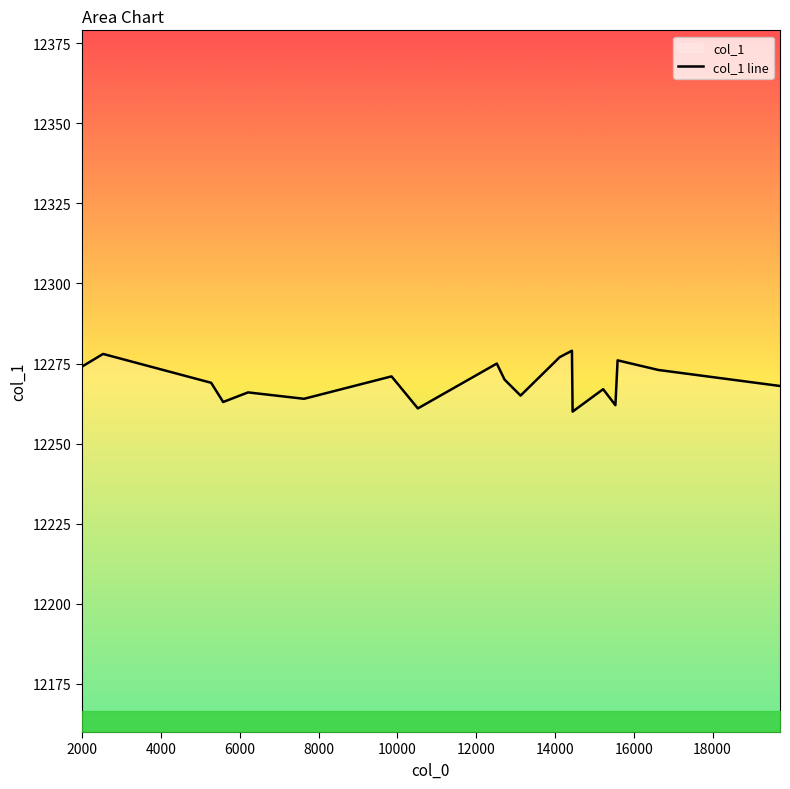

What is the average value?

12270